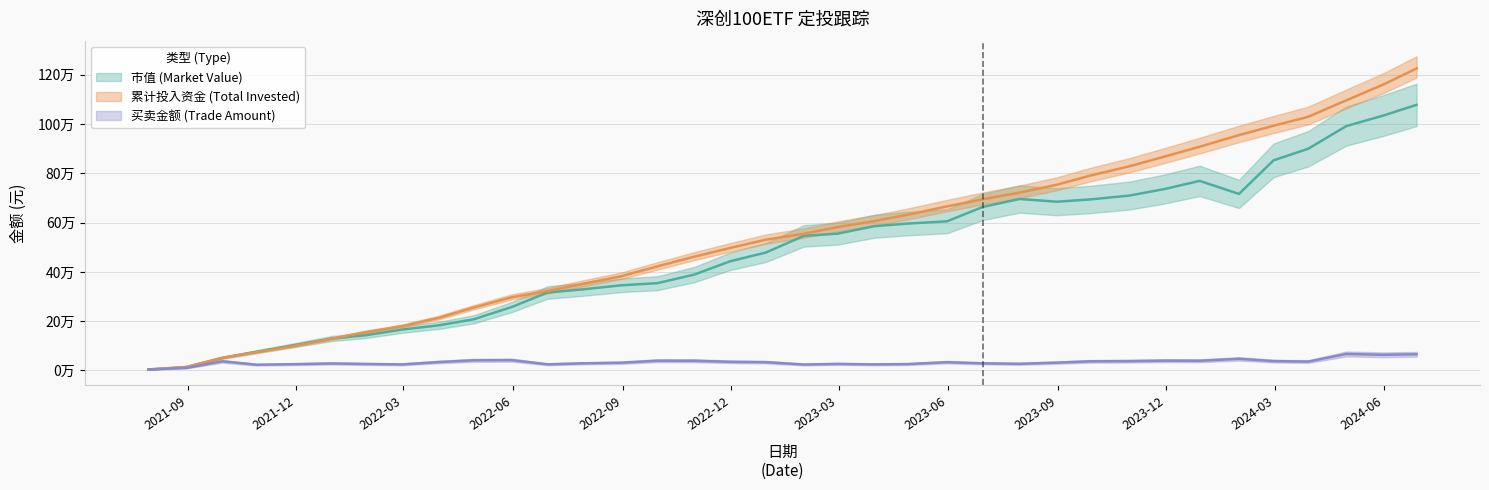

What is the difference between the 买卖金额 (Trade Amount) values at 2023-01-31 and 2023-12-29?

15309.1